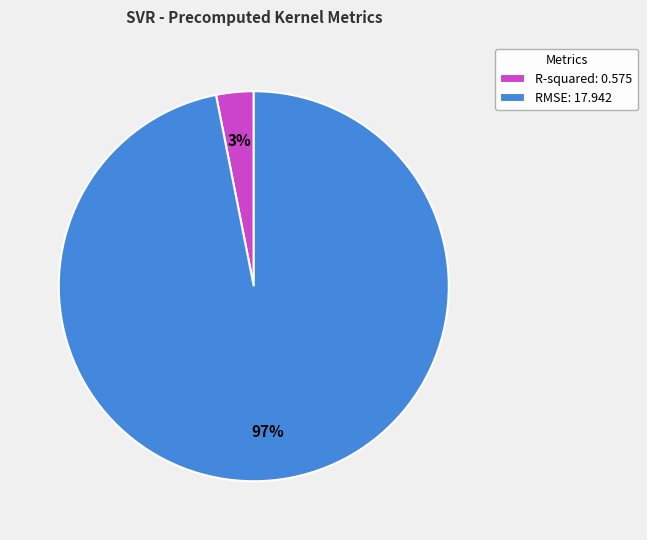

Combined, do R-squared: 0.575 and RMSE: 17.942 account for over 50%?

Yes